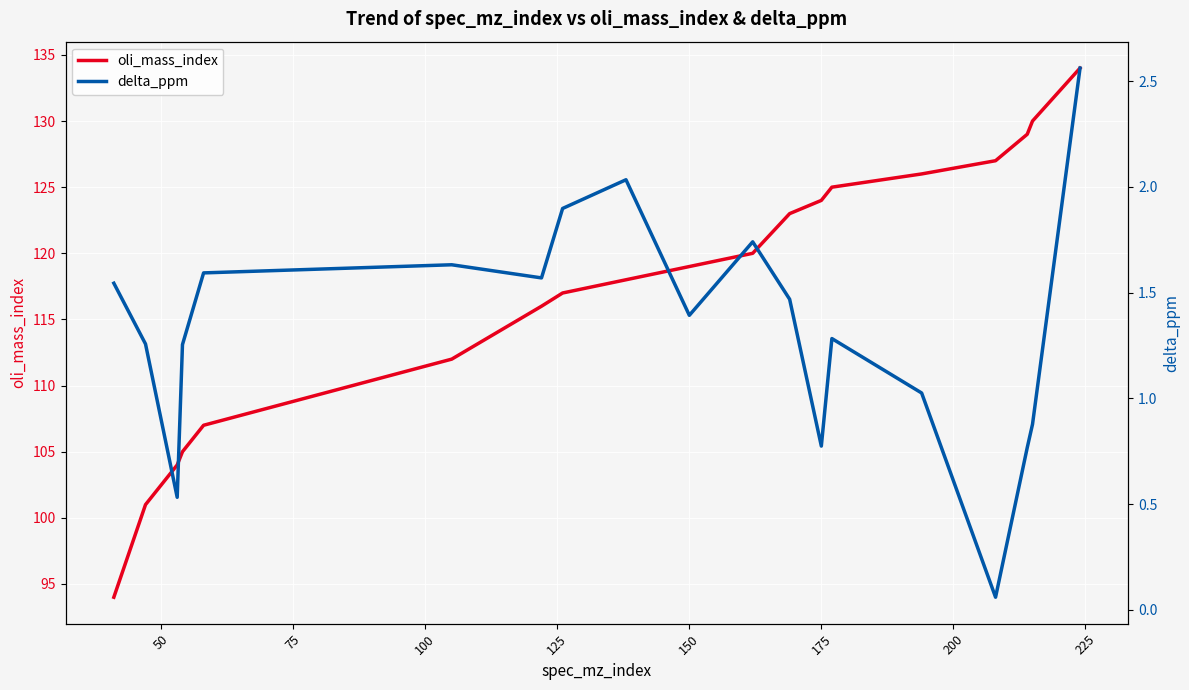

True or false: oli_mass_index has more than 0 interior local peaks.

False